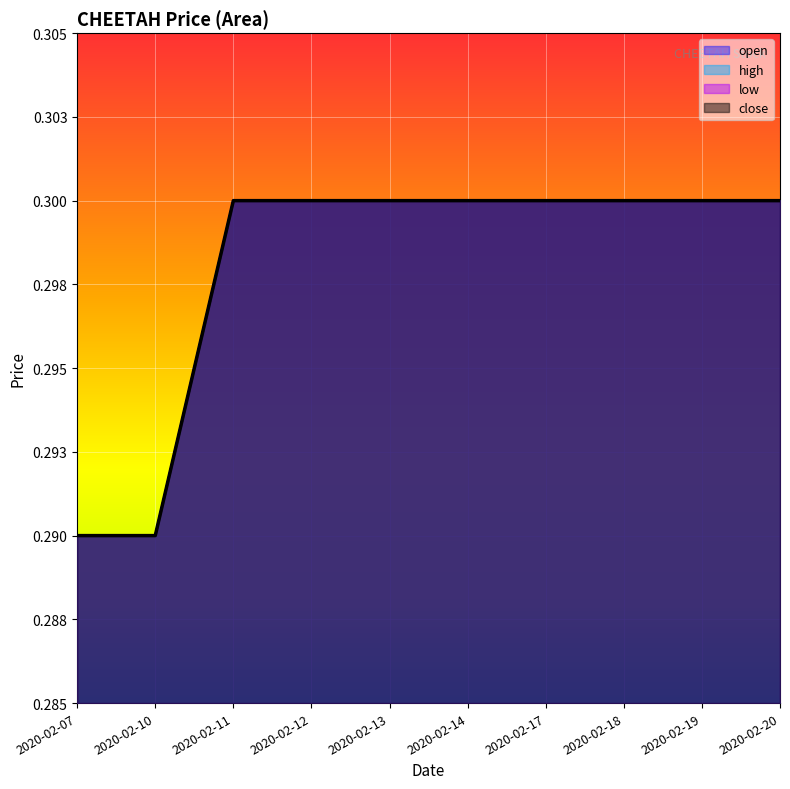

True or false: low and close cross at least once.

False